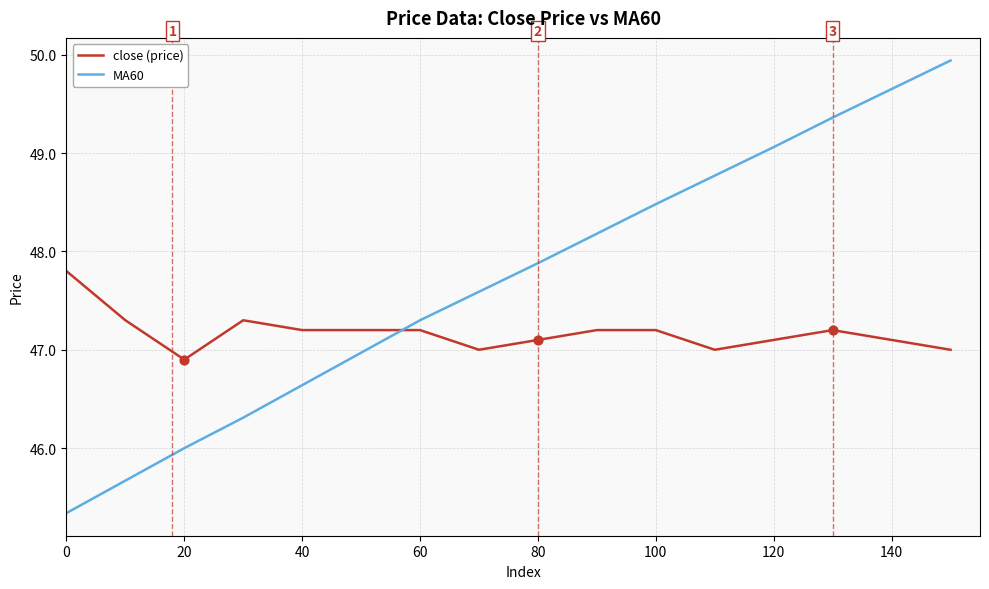

Which series has the widest spread of values?

MA60